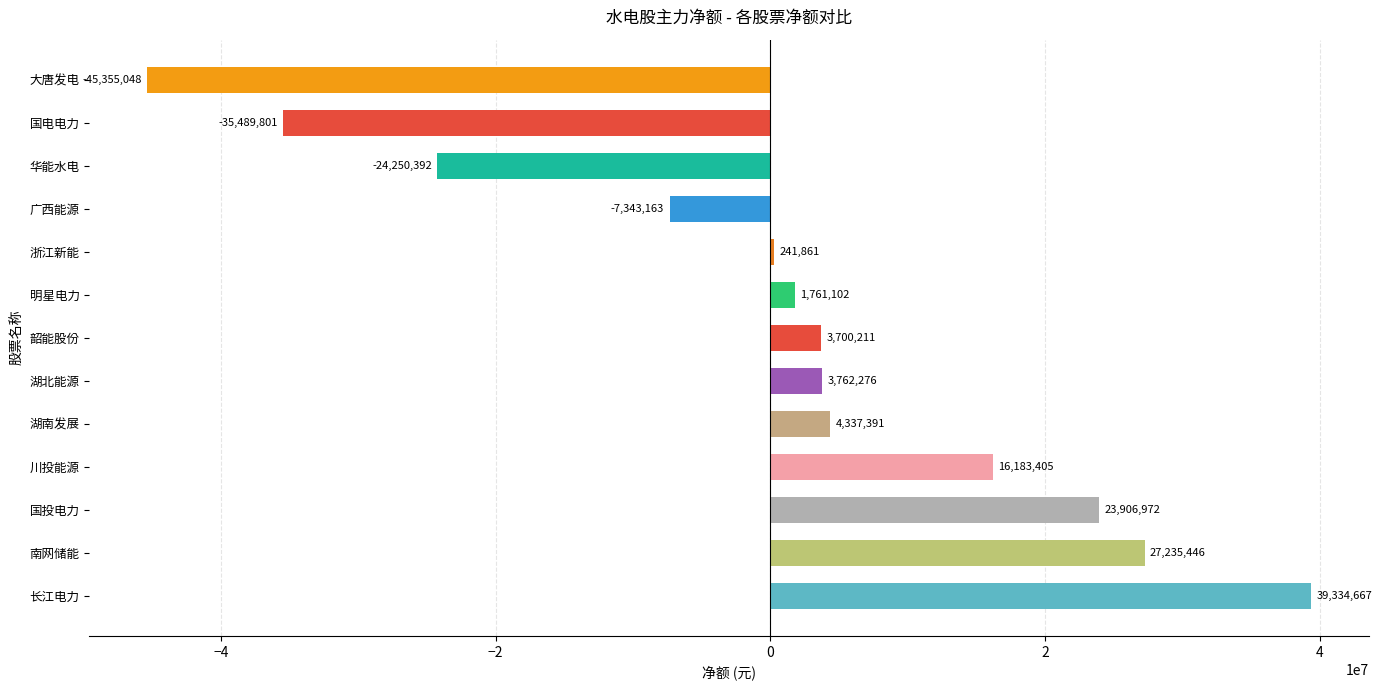

How many distinct data groups are displayed?

1